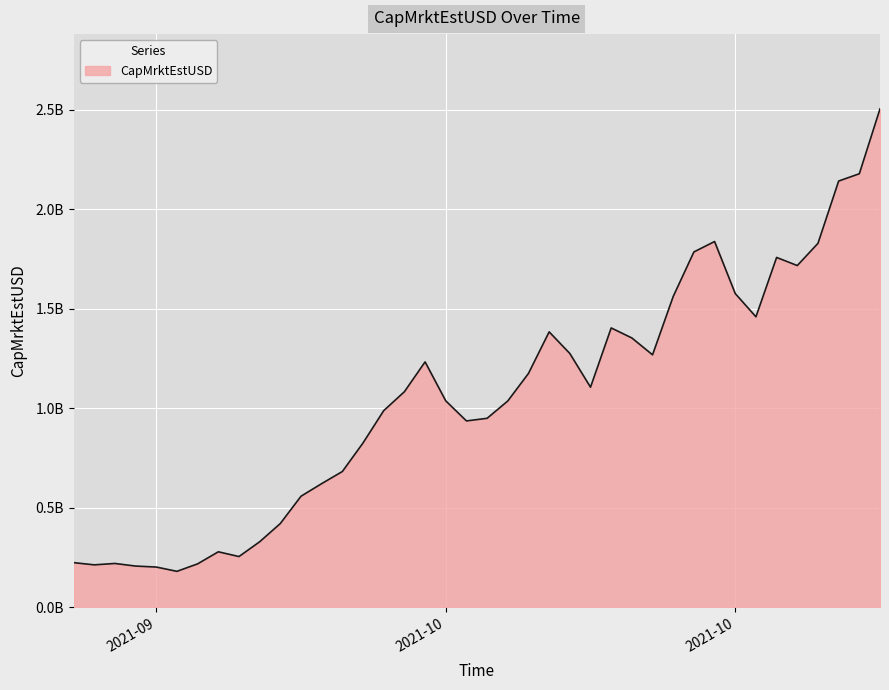

How many interior local peaks (higher than both neighbors) does the data have?

7